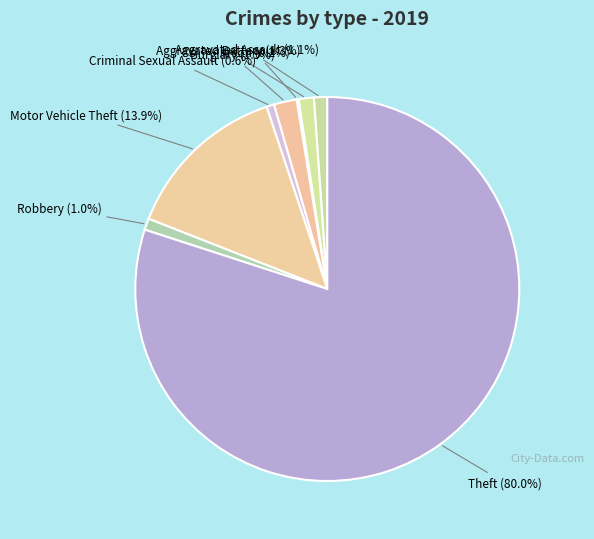

Which category has the biggest portion of the pie?

Theft